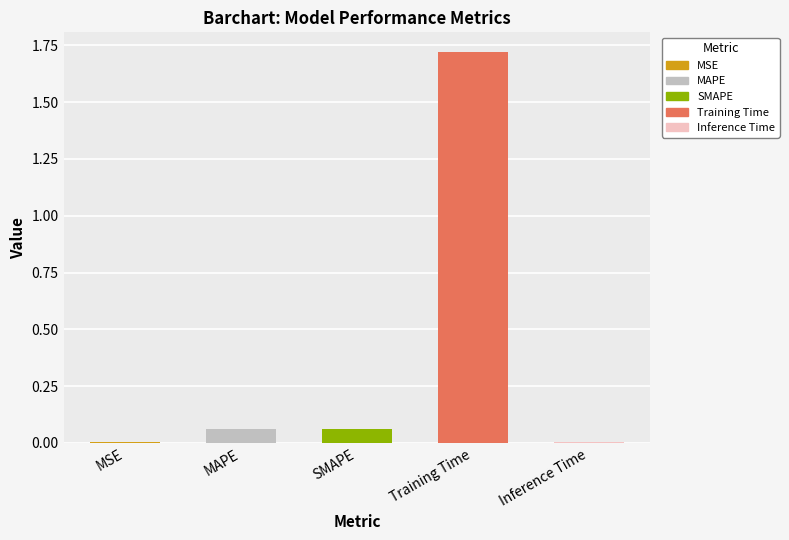

Are the bars horizontal?

No